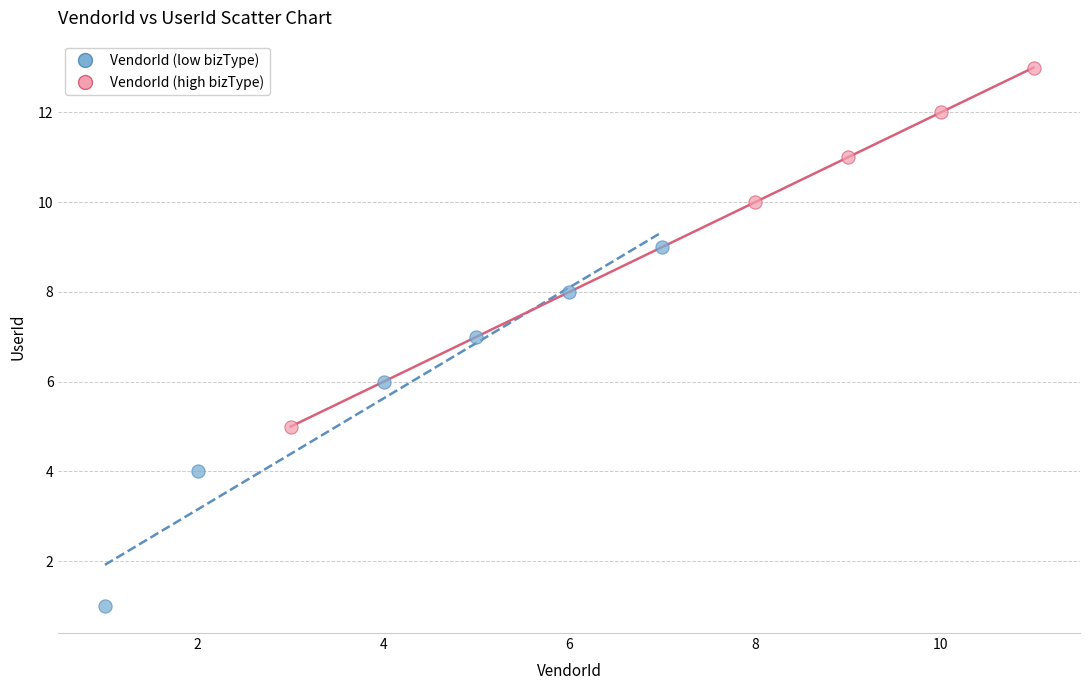

Which series reaches the minimum Y coordinate?

VendorId (low bizType)